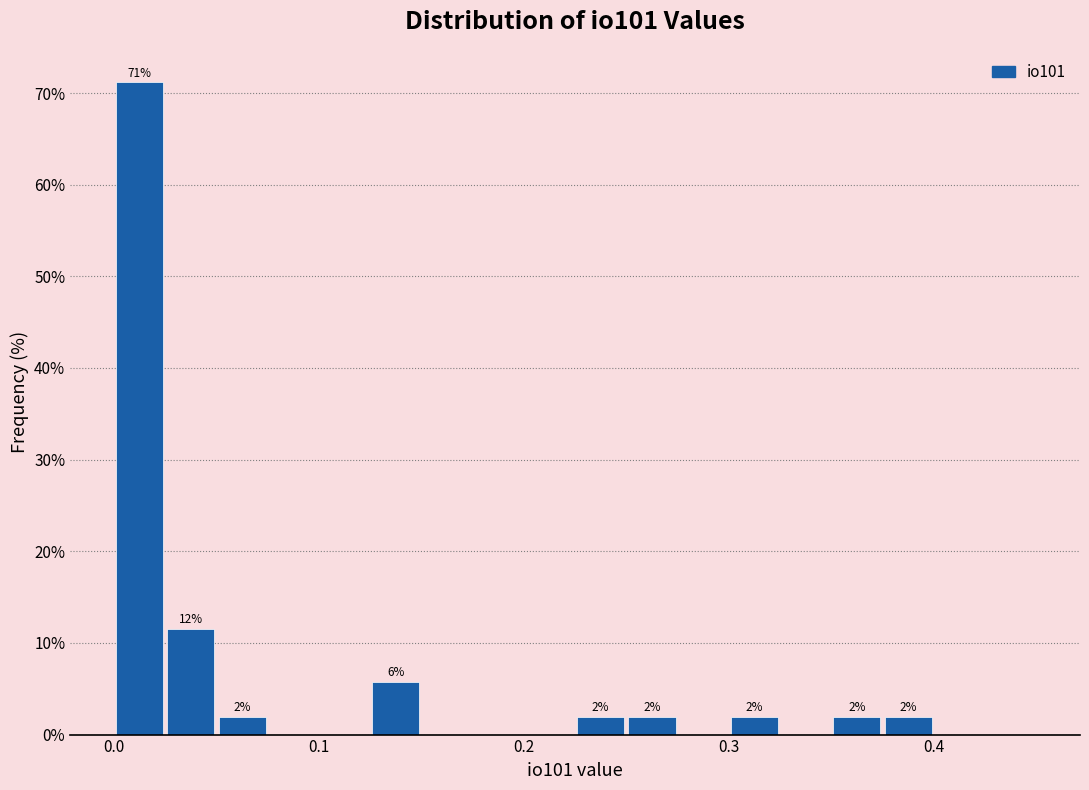

Read against the x-axis, roughly where is the centre of the tallest bar?

0.01